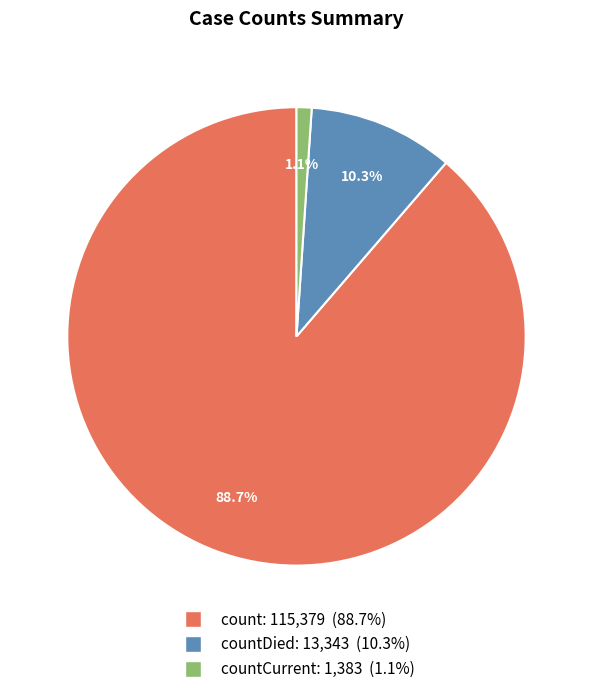

How many slices are in this pie chart?

3